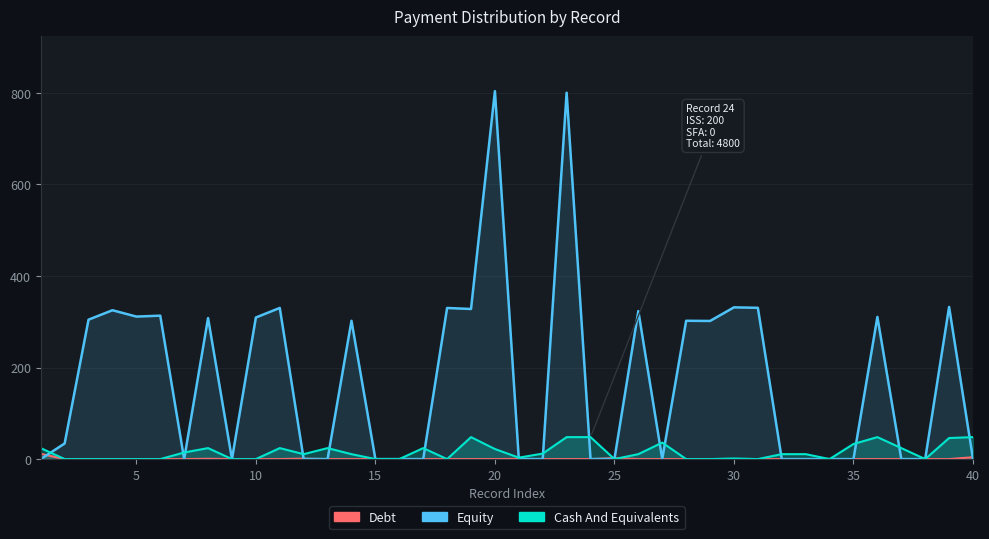

Reading left to right, extract all data points from this chart.

Debt: 11.5	0.0	0.0	0.0	0.0	0.0	0.0	0.6	0.0	0.0	0.0	0.9	0.0	0.0	0.0	0.0	0.0	0.0	0.0	0.0	0.5	0.0	0.0	0.0	2.0	0.0	0.0	0.0	0.0	0.0	0.0	0.0	0.0	0.0	0.0	0.0	0.0	0.0	0.0	4.0
Equity: 0.0	34.1	304.6	325.1	311.3	313.3	0.0	308.1	0.0	309.3	330.1	0.0	0.0	302.1	0.0	0.0	0.0	330.1	327.9	803.7	0.0	0.0	800.3	0.0	0.0	323.3	0.0	302.1	301.7	331.4	330.4	0.0	0.0	0.0	0.0	310.6	0.0	0.0	332.4	0.0
Cash And Equivalents: 24.0	0.0	0.0	0.0	0.0	0.0	14.4	24.0	0.0	0.0	24.0	10.8	24.0	10.8	0.0	0.0	24.0	0.0	48.0	22.0	3.1	12.0	48.0	48.0	0.0	10.8	36.0	0.0	0.0	1.4	0.0	10.8	10.8	0.0	33.0	48.0	24.0	0.0	46.0	48.0